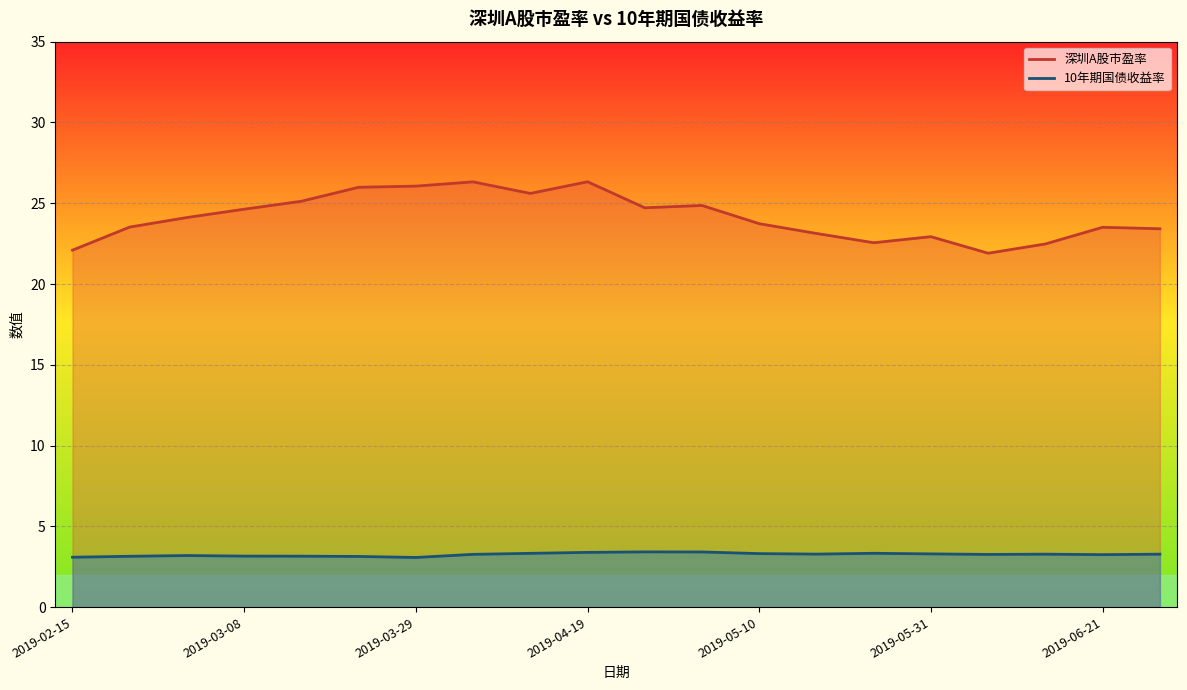

What are all the series names shown in the legend?

深圳A股市盈率, 10年期国债收益率